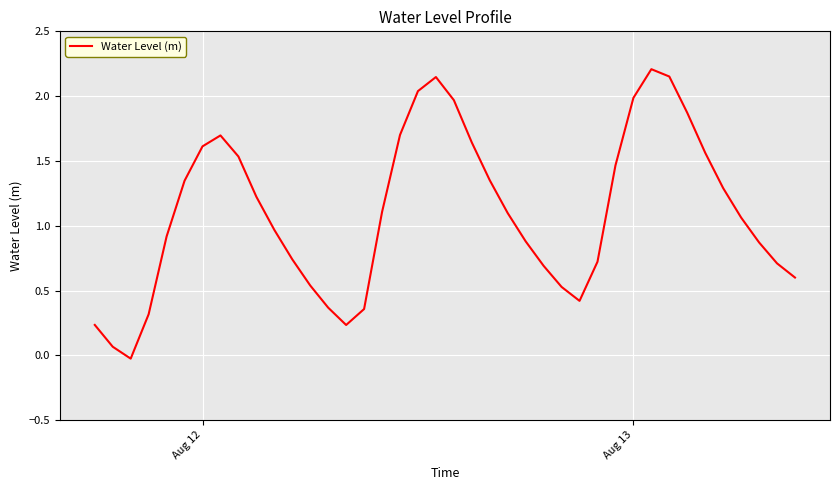

Count the number of values greater than 1.

21